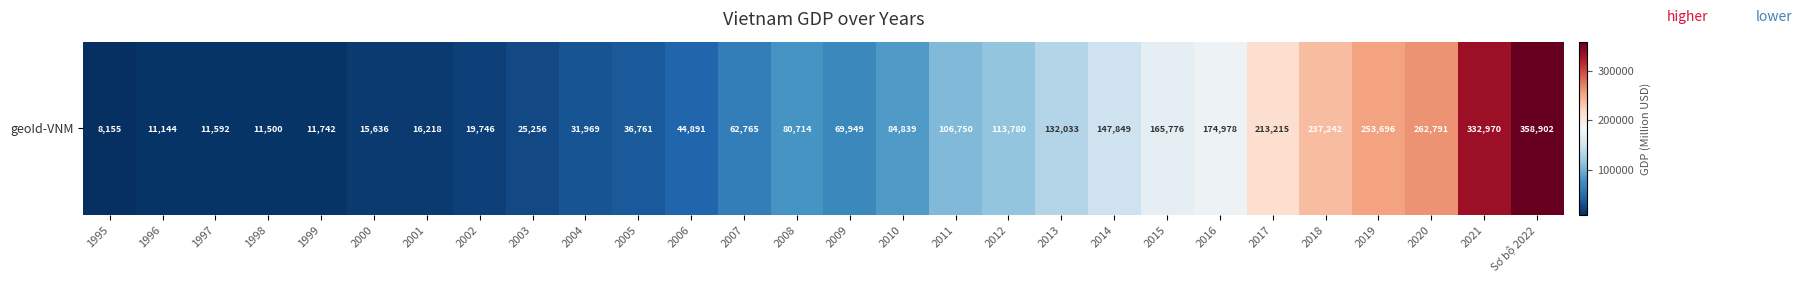

Rank the categories by value from lowest to highest.

1995, 1996, 1998, 1997, 1999, 2000, 2001, 2002, 2003, 2004, 2005, 2006, 2007, 2009, 2008, 2010, 2011, 2012, 2013, 2014, 2015, 2016, 2017, 2018, 2019, 2020, 2021, Sơ bộ 2022